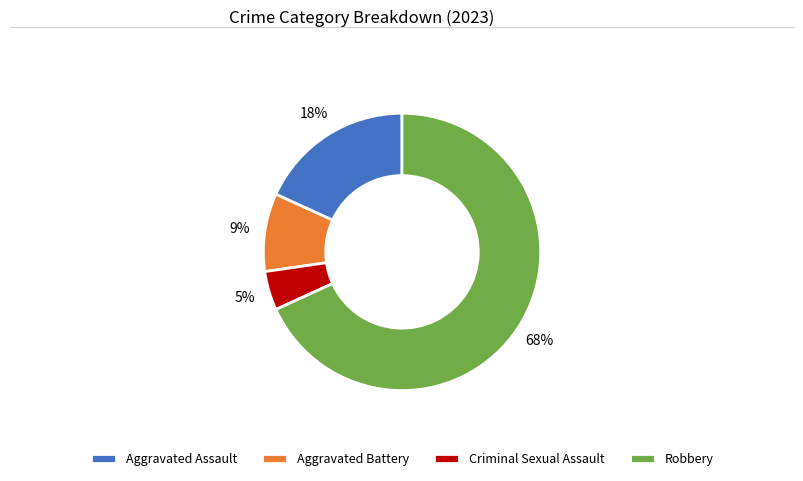

Does Robbery represent more than half of the total?

Yes